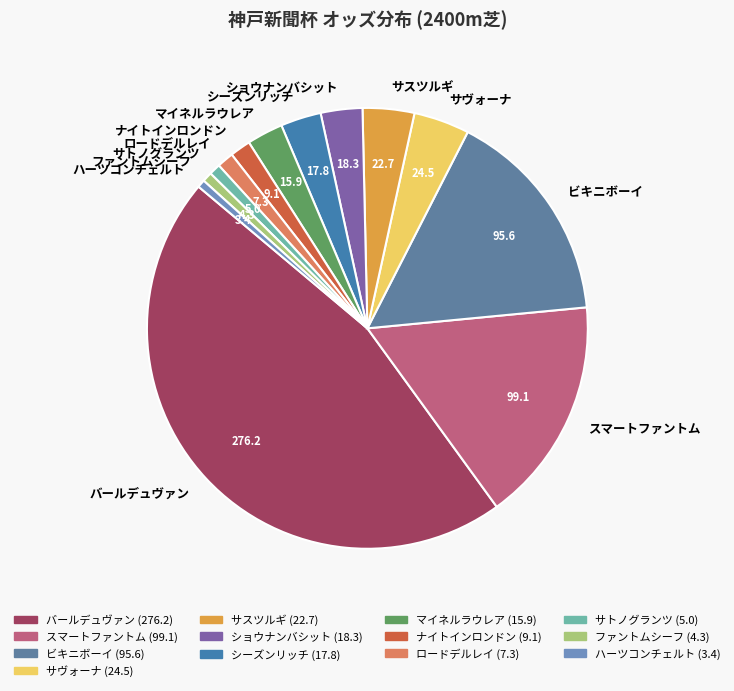

How many slices are in this pie chart?

13